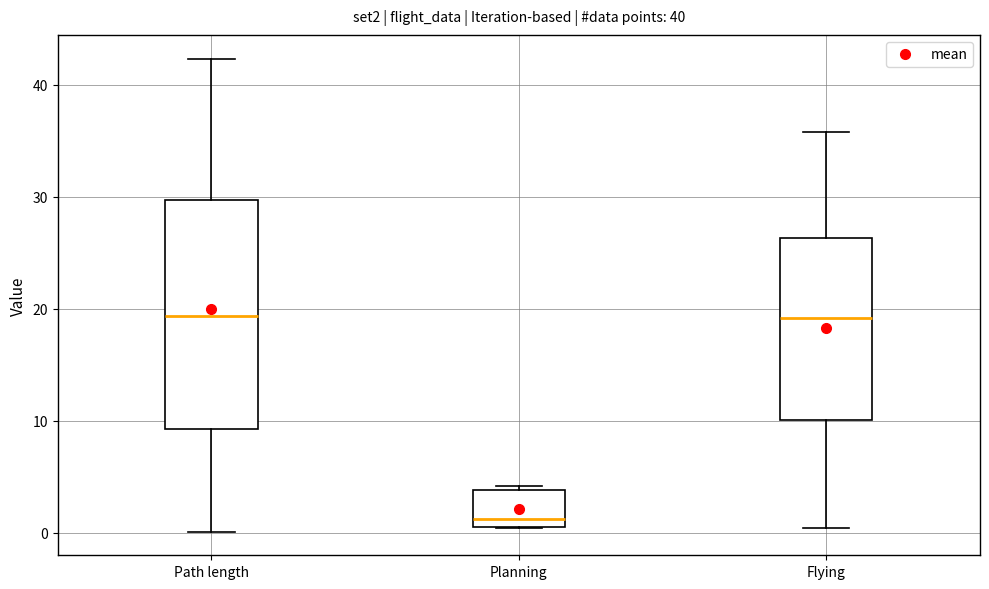

Which box's median line is the lowest?

Planning